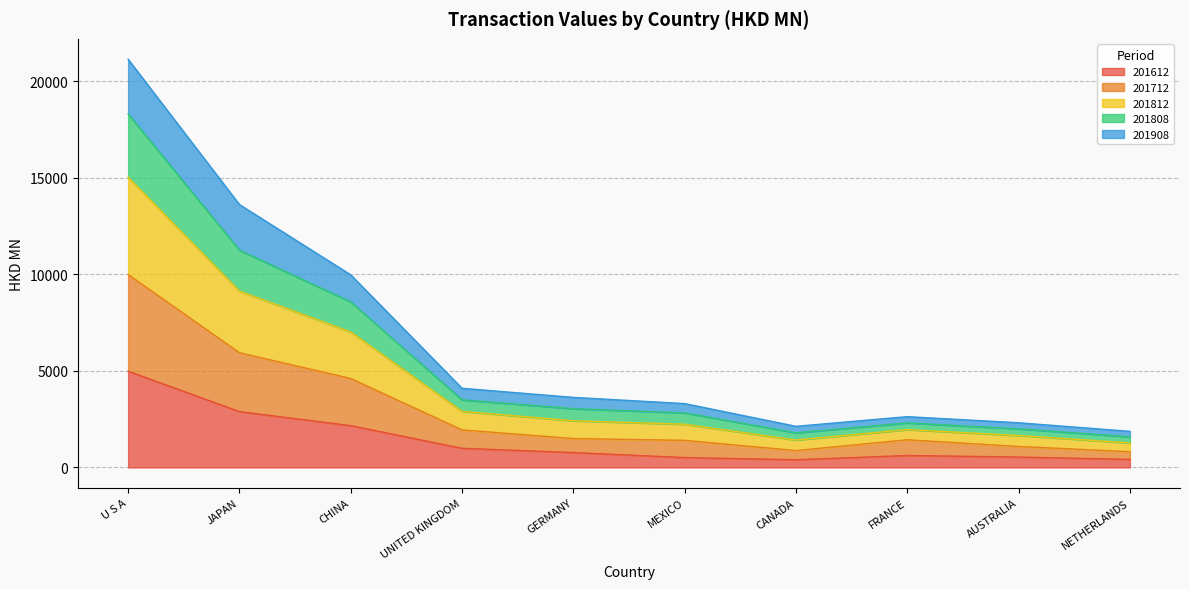

At which category is the sum across all series the highest?

U S A